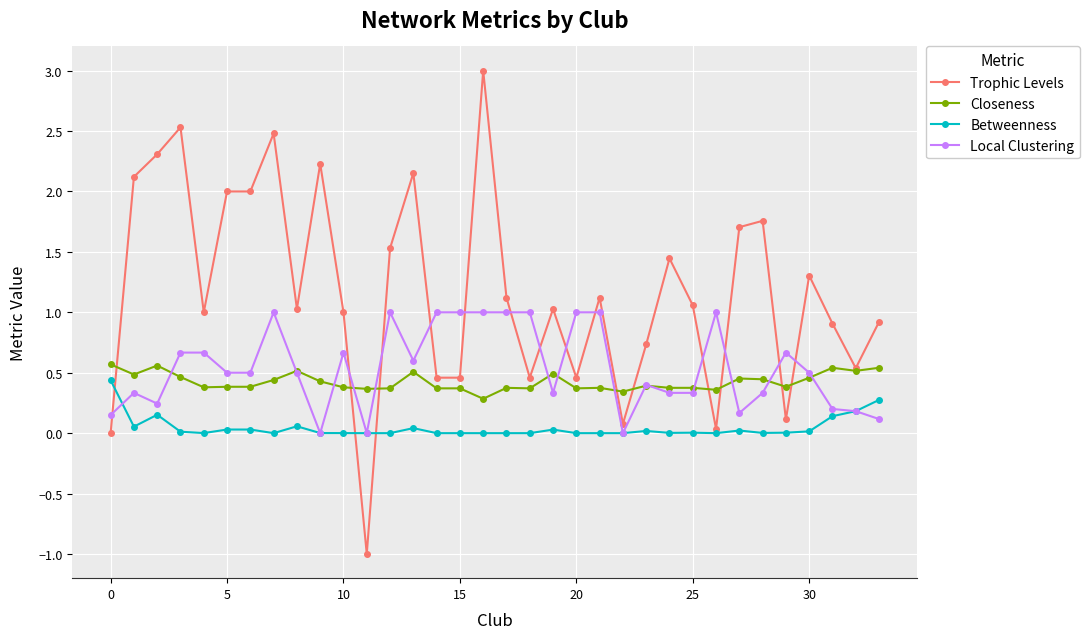

True or false: Betweenness has more than 1 points higher than both neighbors.

True